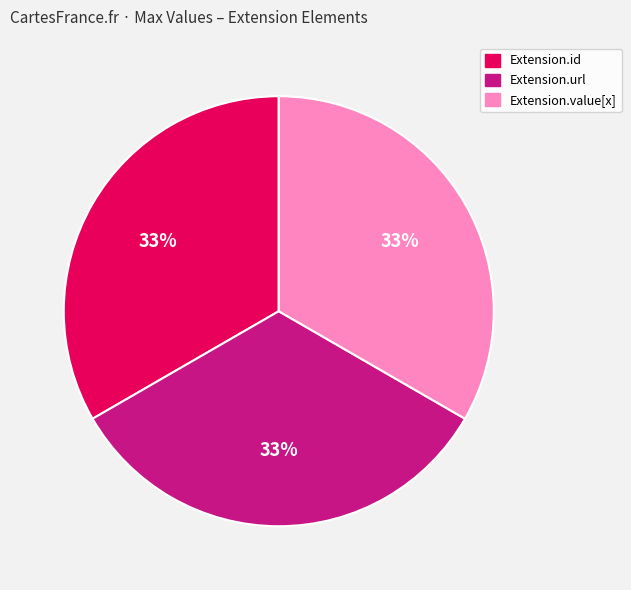

Count the number of slices in the pie.

3